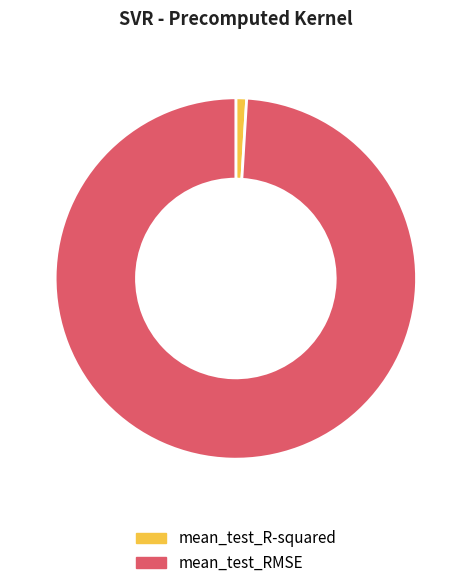

Is it true that mean_test_R-squared is 1% of the pie?

True